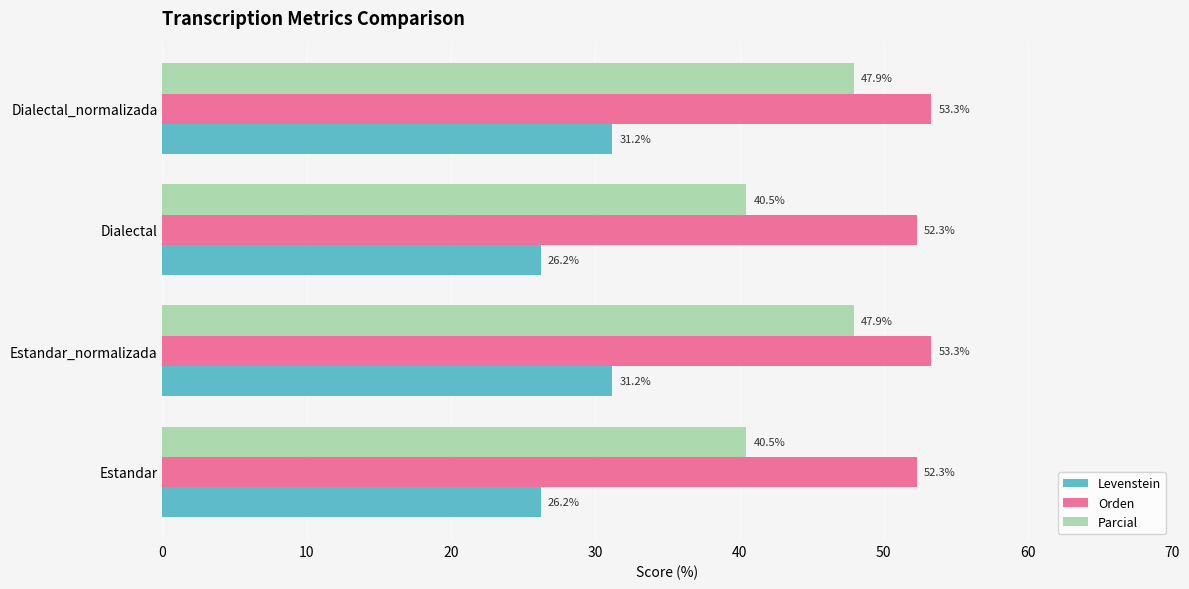

What are all the series names shown in the legend?

Levenstein, Orden, Parcial